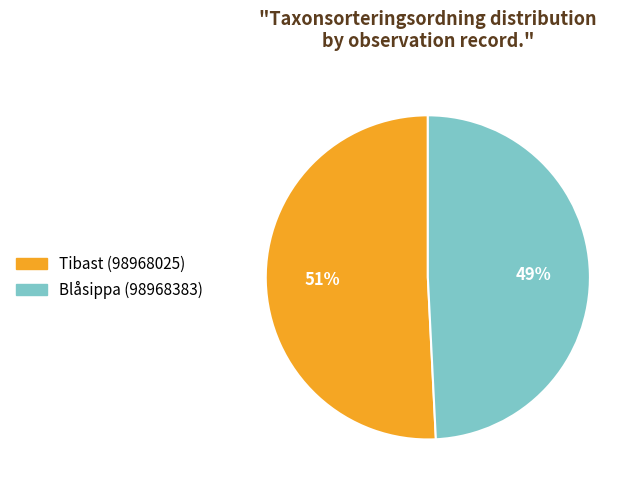

To the nearest percent, what portion does Blåsippa (98968383) represent?

49%